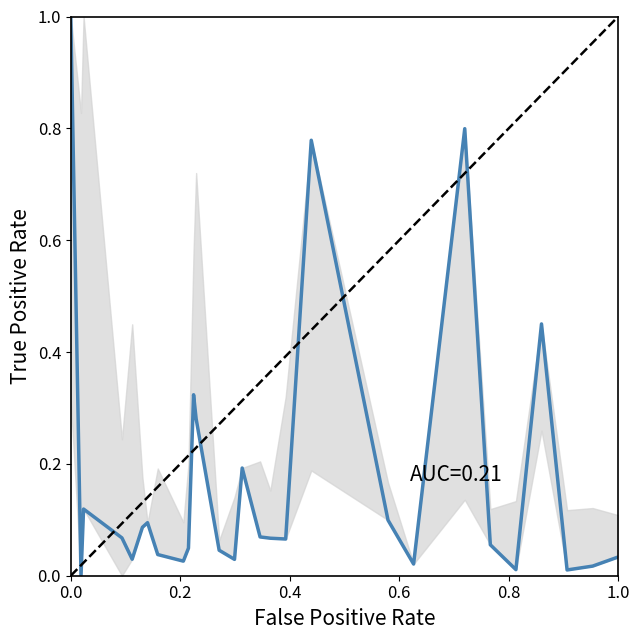

What is the difference between the maximum and minimum values?

1.0